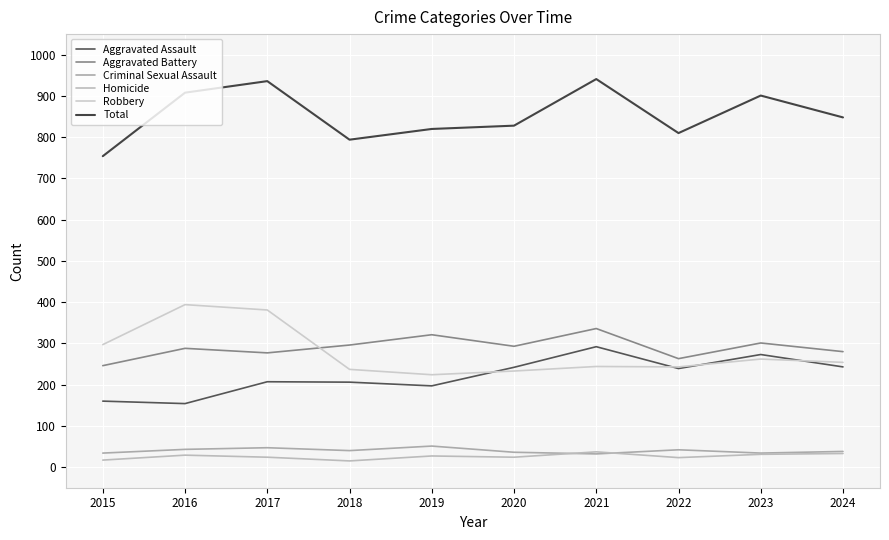

What is the value of the Total point at the 3rd from the left?

936